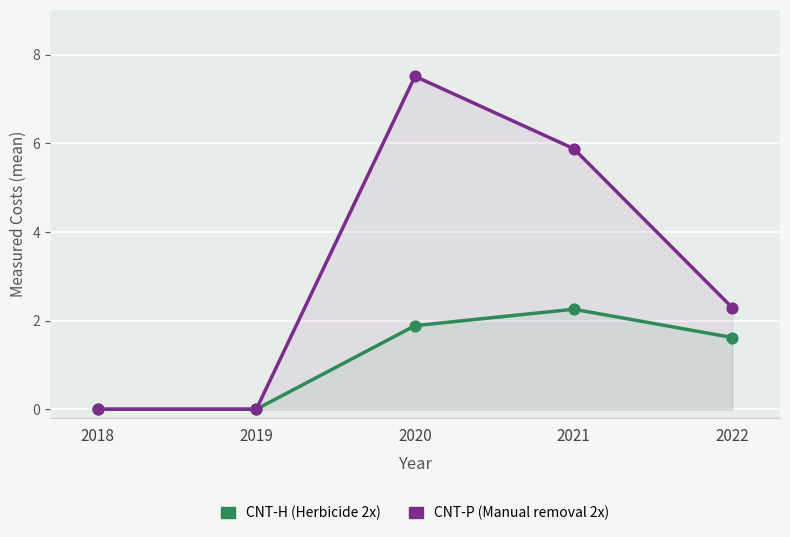

Which series has the widest spread of Y values?

CNT-P